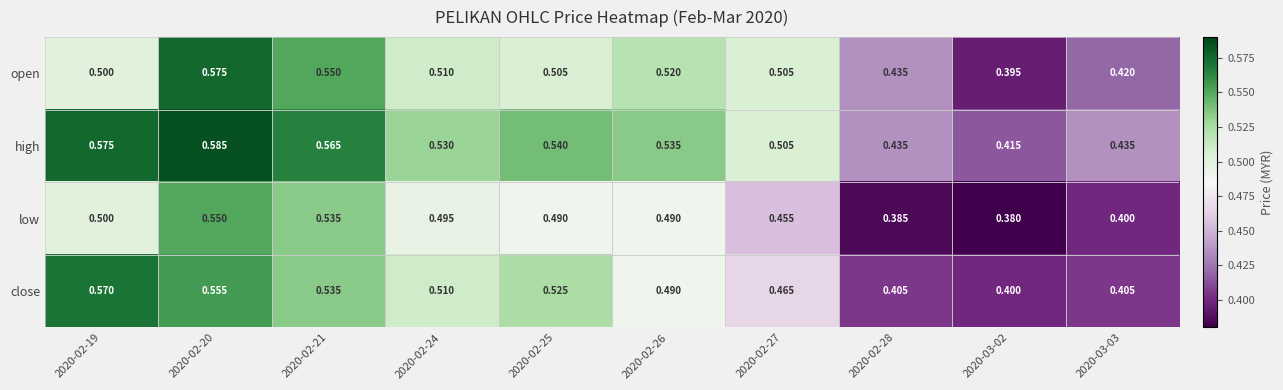

Rank the series at 2020-03-03 from highest to lowest value.

high, open, close, low